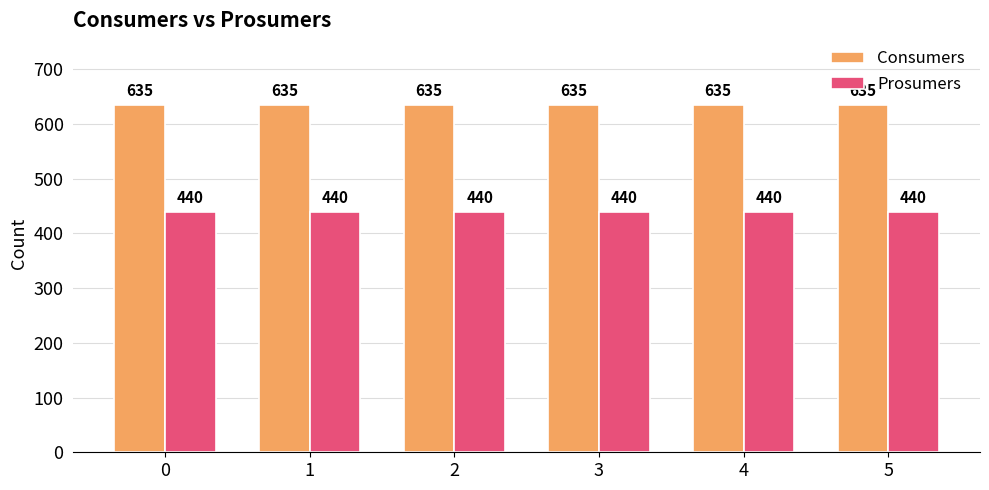

Reading right to left, transcribe all the data shown in this chart.

Consumers: 5=635	4=635	3=635	2=635	1=635	0=635
Prosumers: 5=440	4=440	3=440	2=440	1=440	0=440